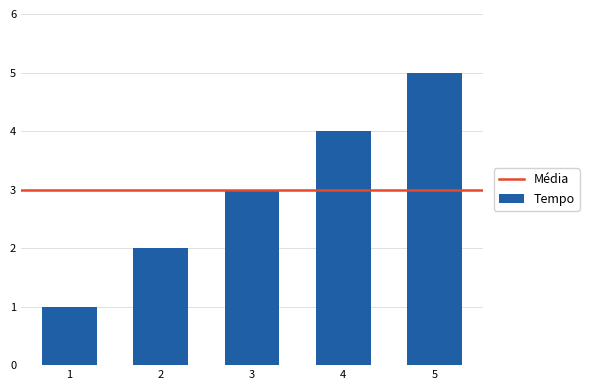

How many bars are there in total?

5